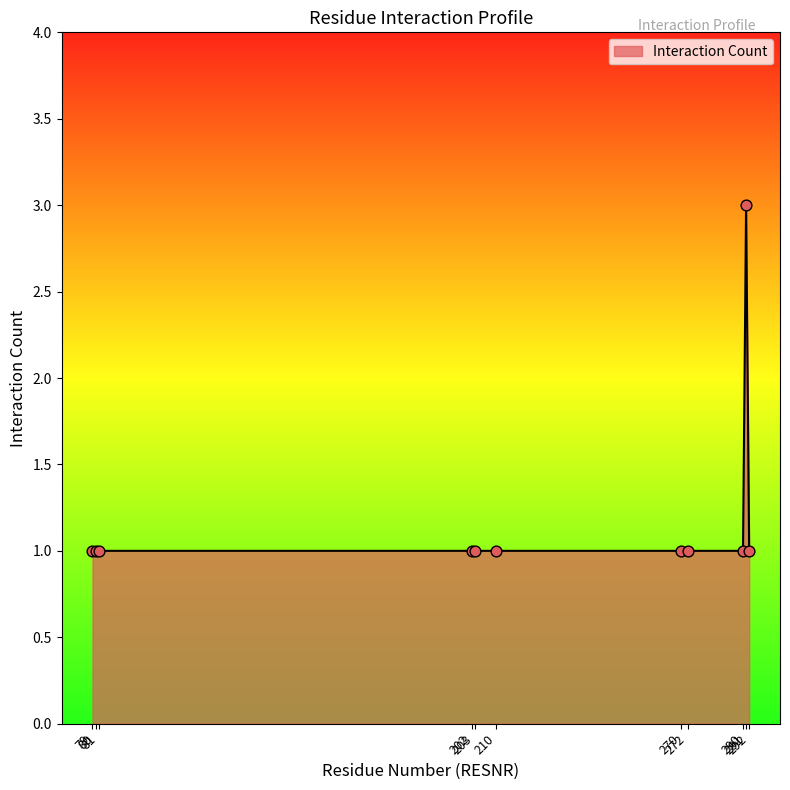

What is the maximum value shown in the chart?

3